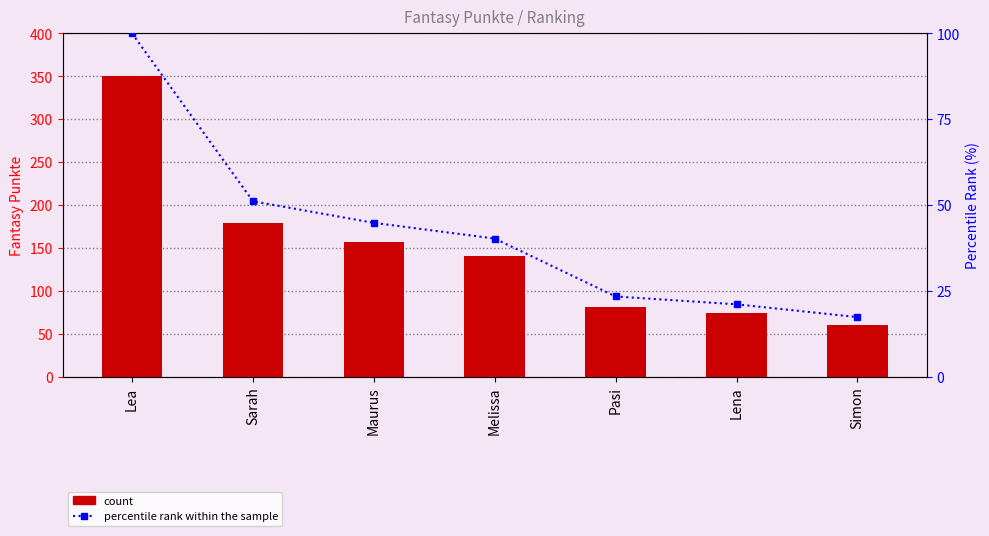

True or false: Fantasy Punkte has a value of 82.0 at Pasi.

True